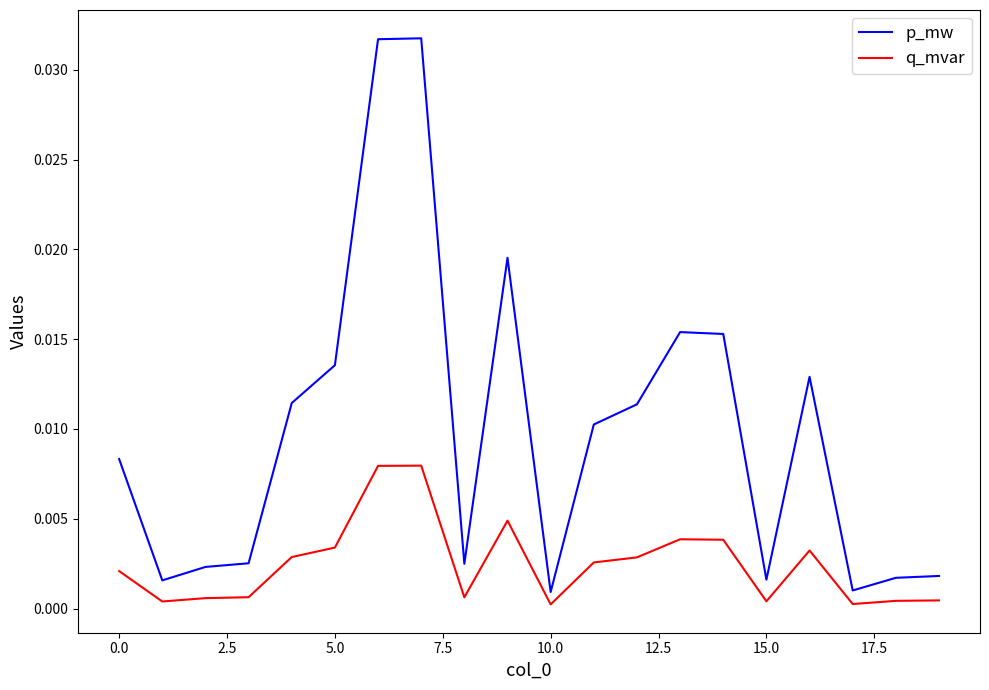

Does the chart have visible grid lines?

No